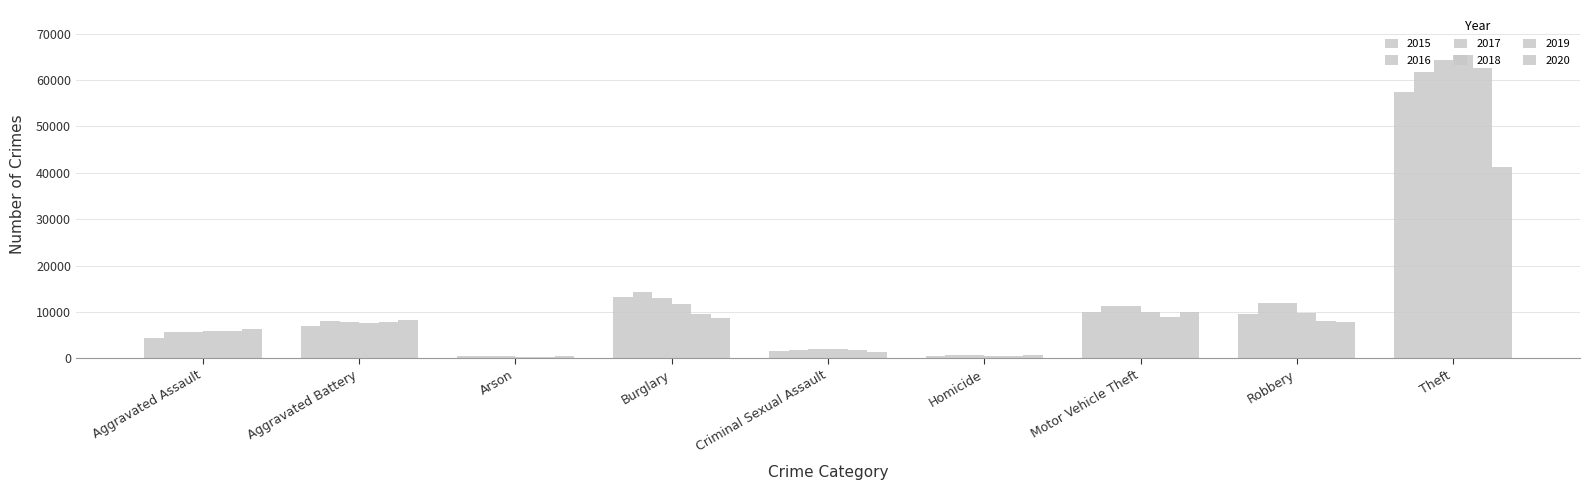

Count the number of data series in this chart.

6